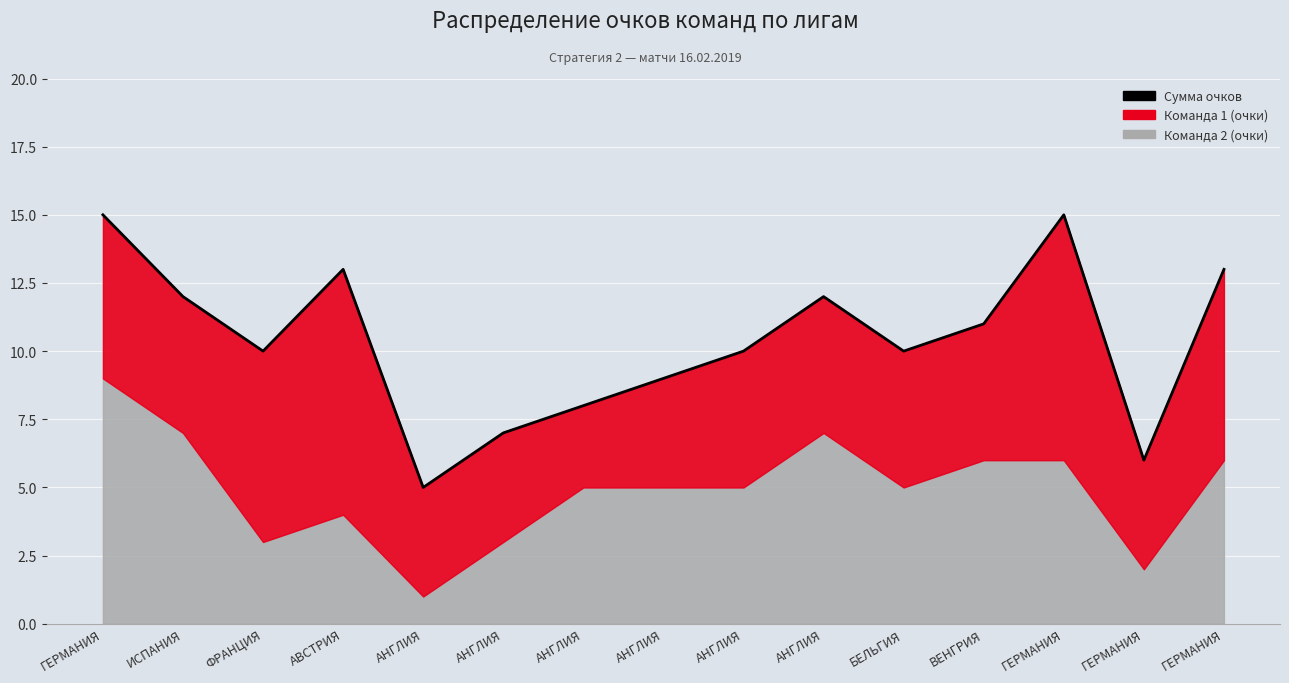

Reading left to right, what are all the values shown in this chart?

ГЕРМАНИЯ=15	ИСПАНИЯ=12	ФРАНЦИЯ=10	АВСТРИЯ=13	АНГЛИЯ=5	АНГЛИЯ=7	АНГЛИЯ=8	АНГЛИЯ=9	АНГЛИЯ=10	АНГЛИЯ=12	БЕЛЬГИЯ=10	ВЕНГРИЯ=11	ГЕРМАНИЯ=15	ГЕРМАНИЯ=6	ГЕРМАНИЯ=13